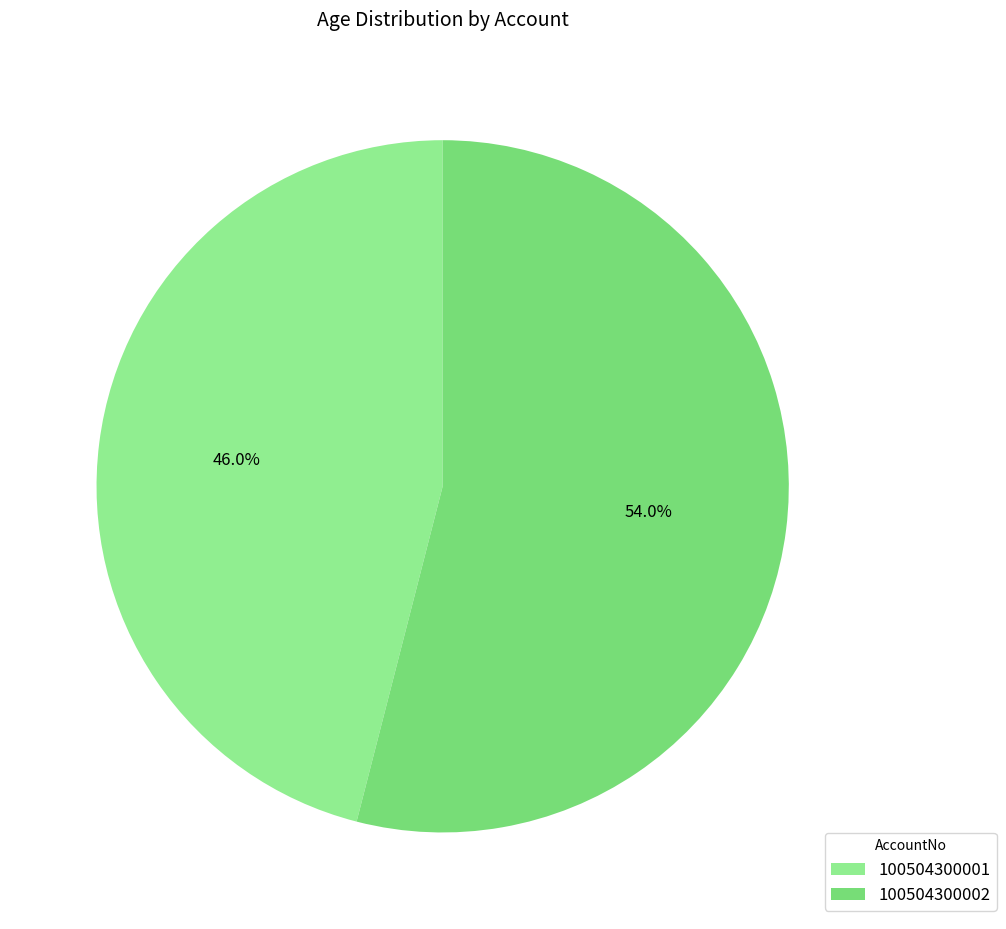

How many segments does this pie chart have?

2